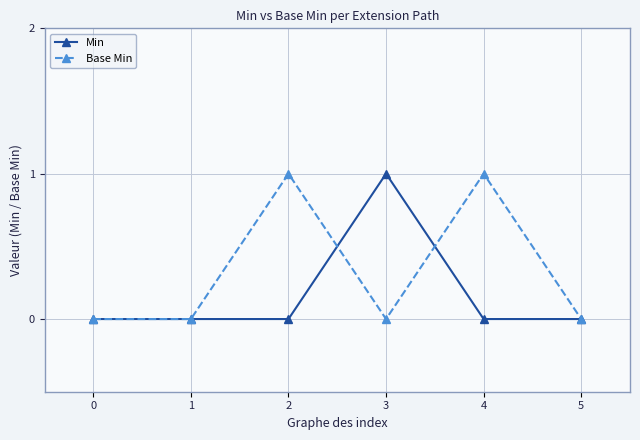

Reading left to right, list all the values displayed in this chart.

Min: 0=0	1=0	2=0	3=1	4=0	5=0
Base Min: 0=0	1=0	2=1	3=0	4=1	5=0